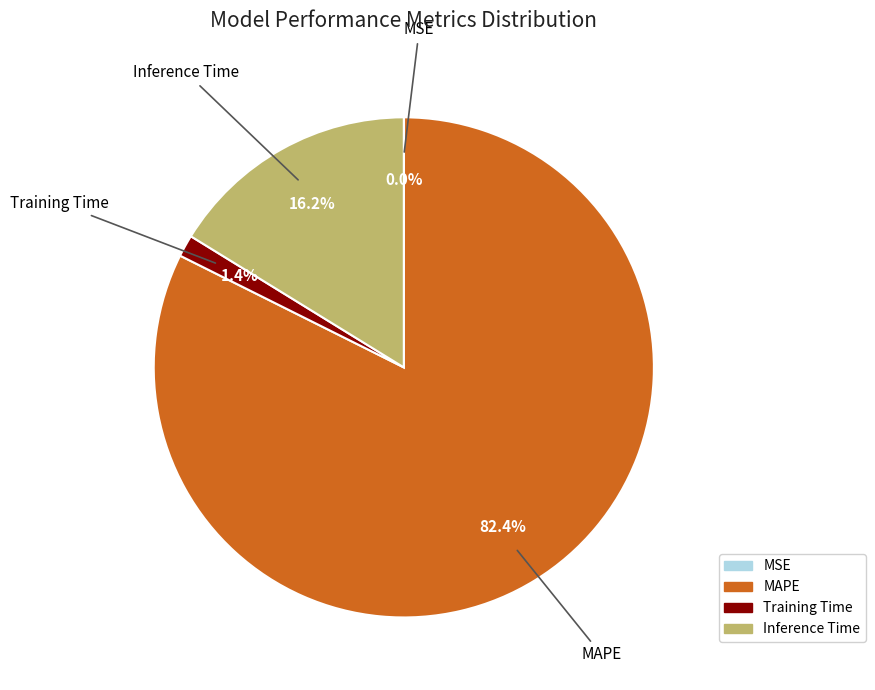

Combined, do MAPE and Training Time account for over 50%?

Yes